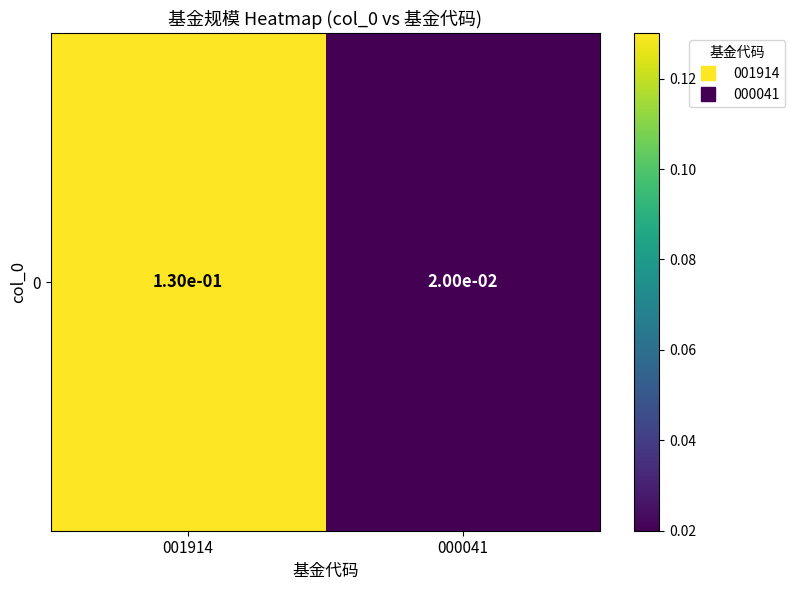

What is the difference between the values at 000041 and 001914?

0.1